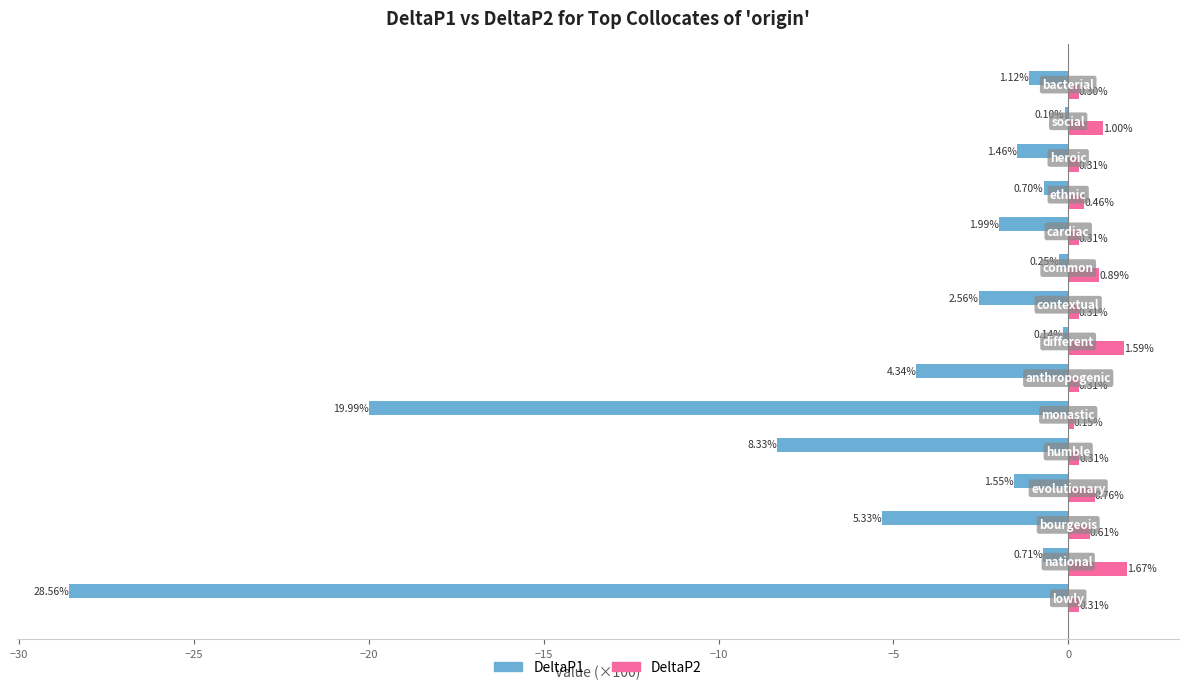

Which series has the widest spread of values?

DeltaP1